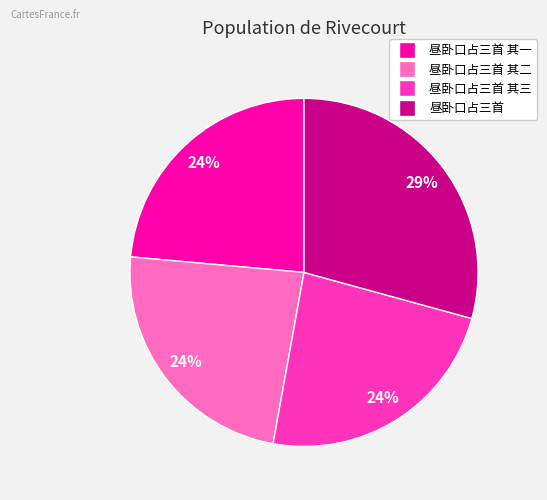

To the nearest percent, what is the average slice percentage?

25%